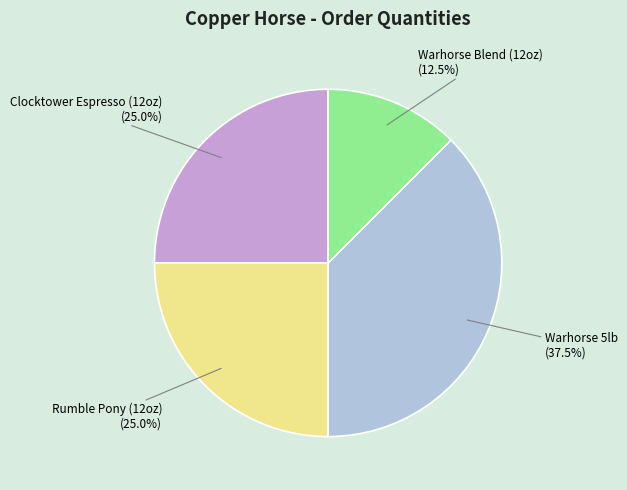

Combined, what portion of the pie is Warhorse Blend (12oz) and Clocktower Espresso (12oz)?

37.5%